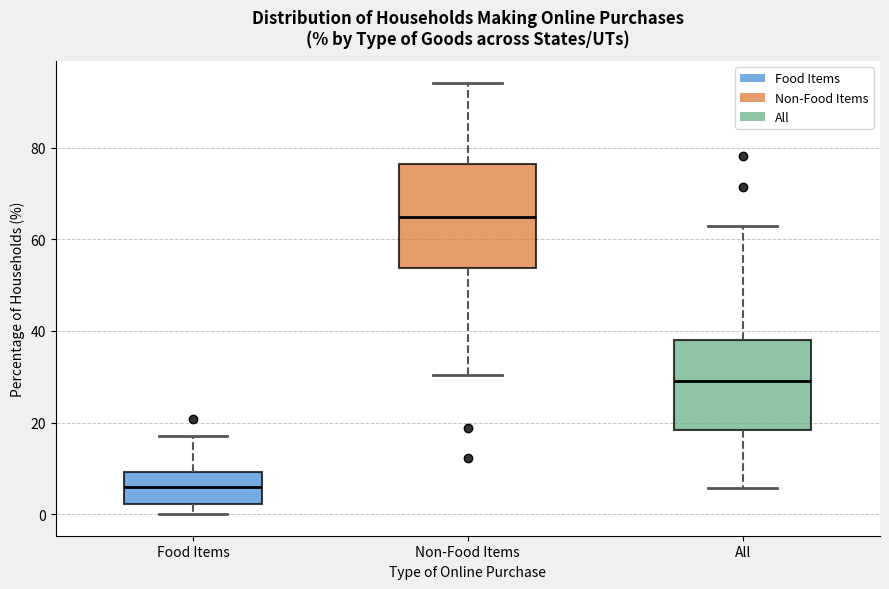

Which box is the tallest, from its lower edge to its upper edge?

Non-Food Items